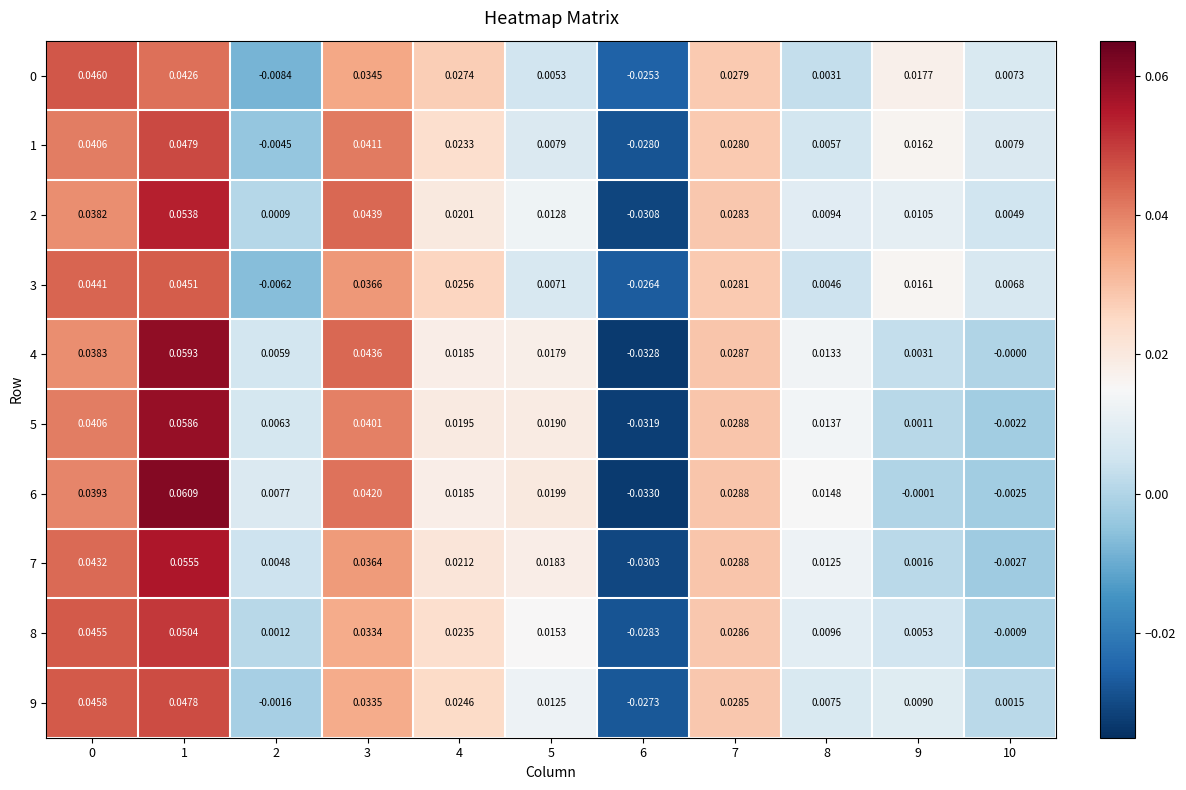

Is the value of 4 at 3 greater than the value of 0 at 1?

Yes